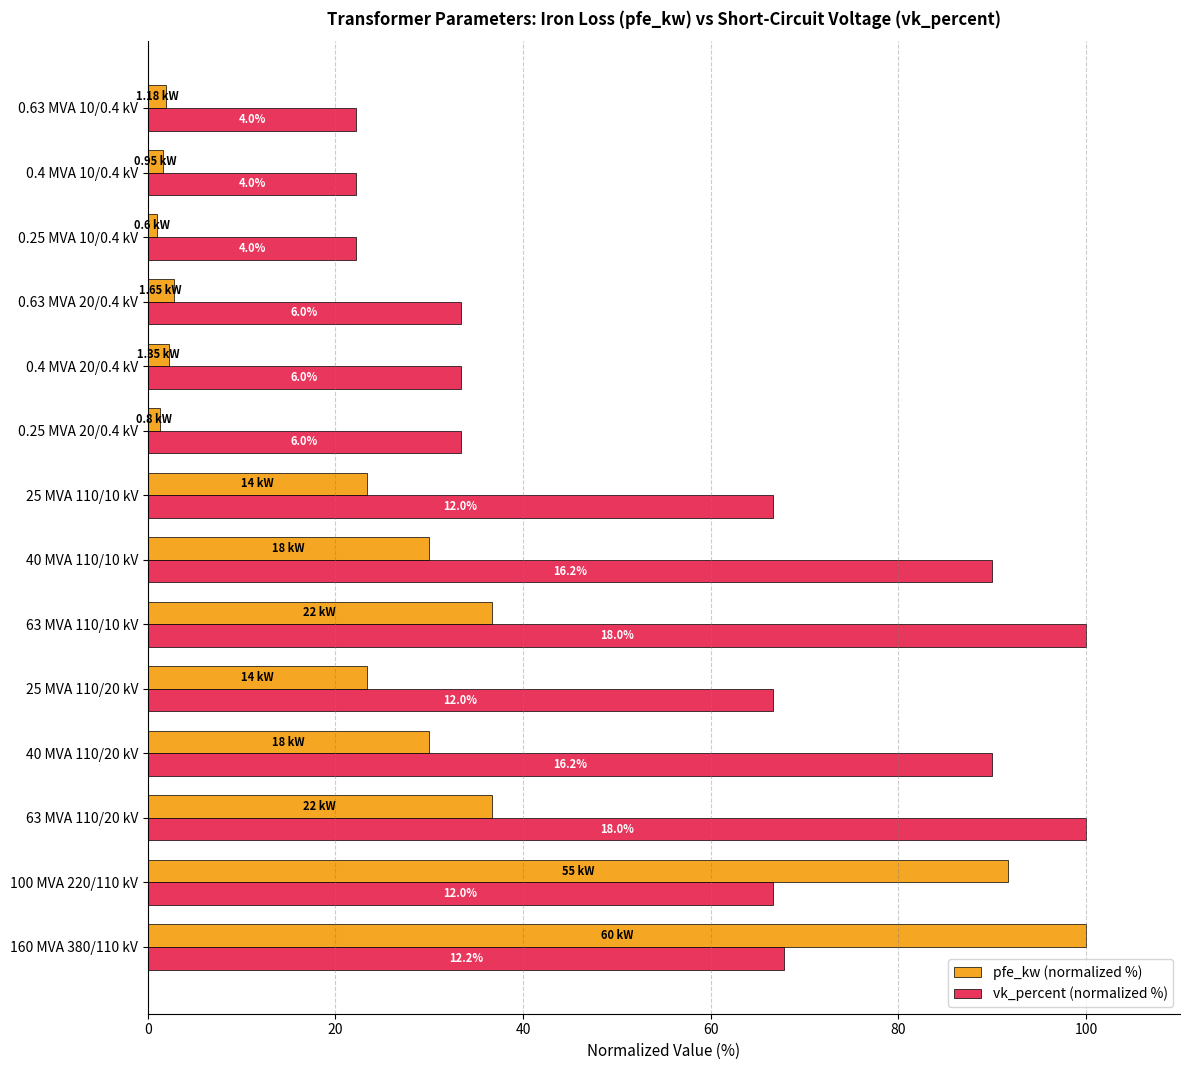

What are all the series names shown in the legend?

pfe_kw (normalized %), vk_percent (normalized %)